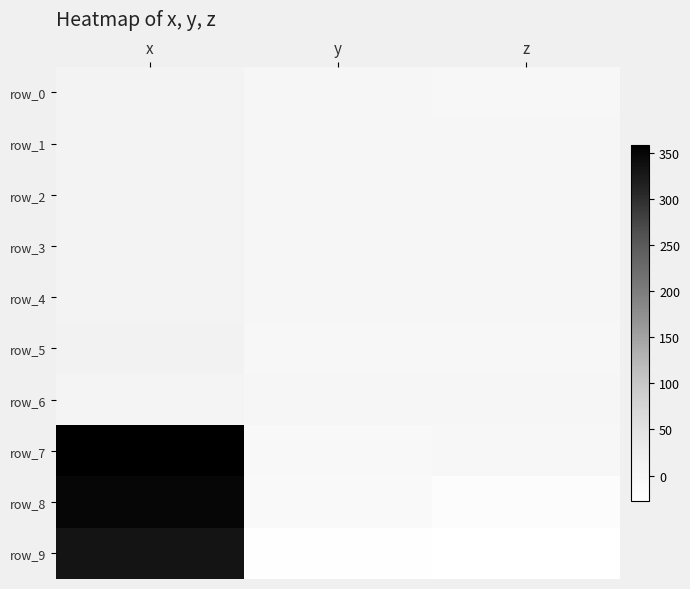

How many series are shown in this chart?

10